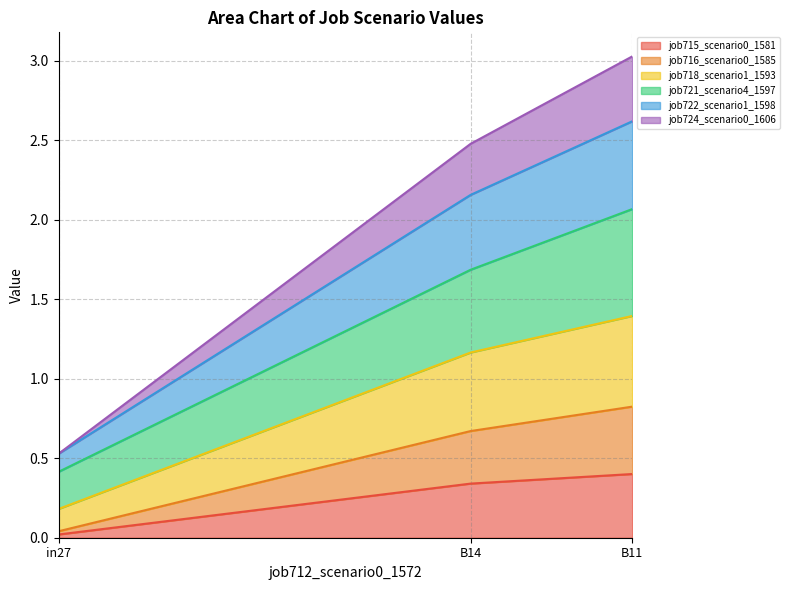

What is the value of the job715_scenario0_1581 point at the 3rd from the left?

0.4